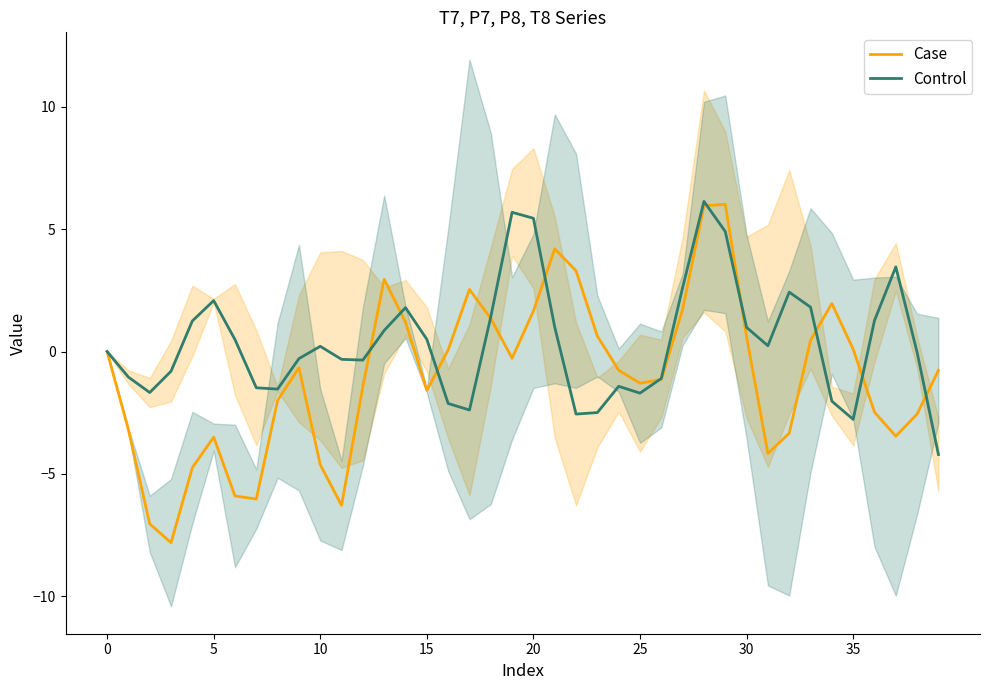

What is the value of the Control point at the 20th from the left?

5.7